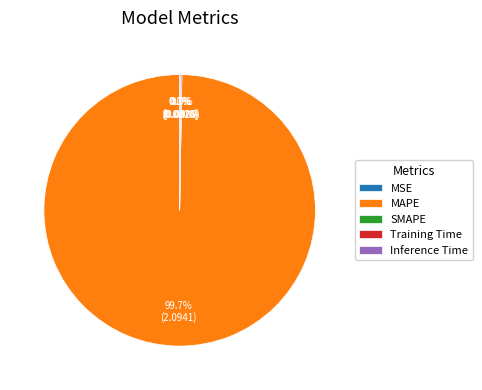

Count the number of slices in the pie.

5